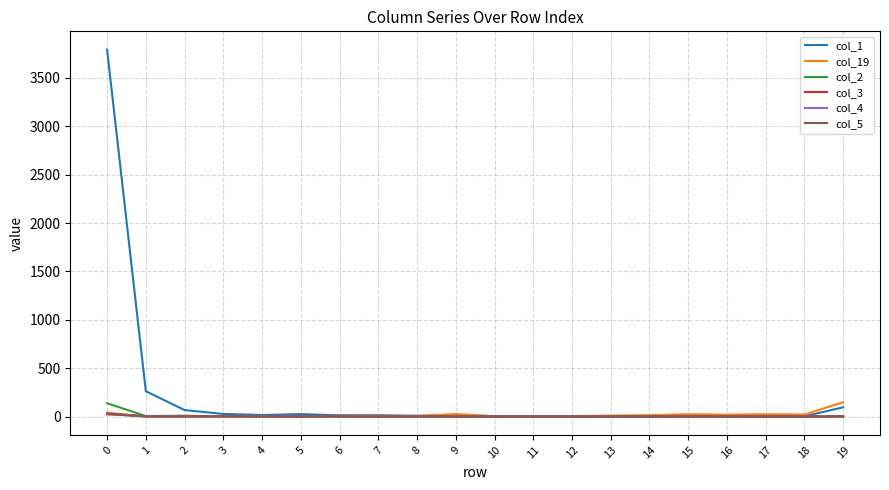

What are all the series names shown in the legend?

col_1, col_19, col_2, col_3, col_4, col_5